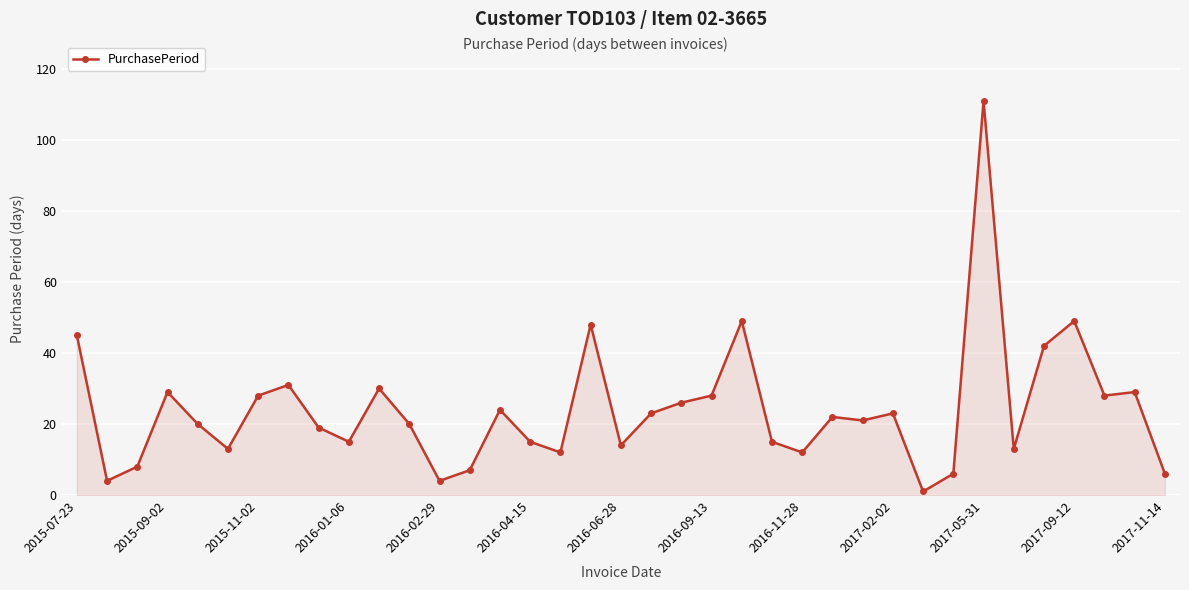

What is the difference between the maximum and minimum values?

110